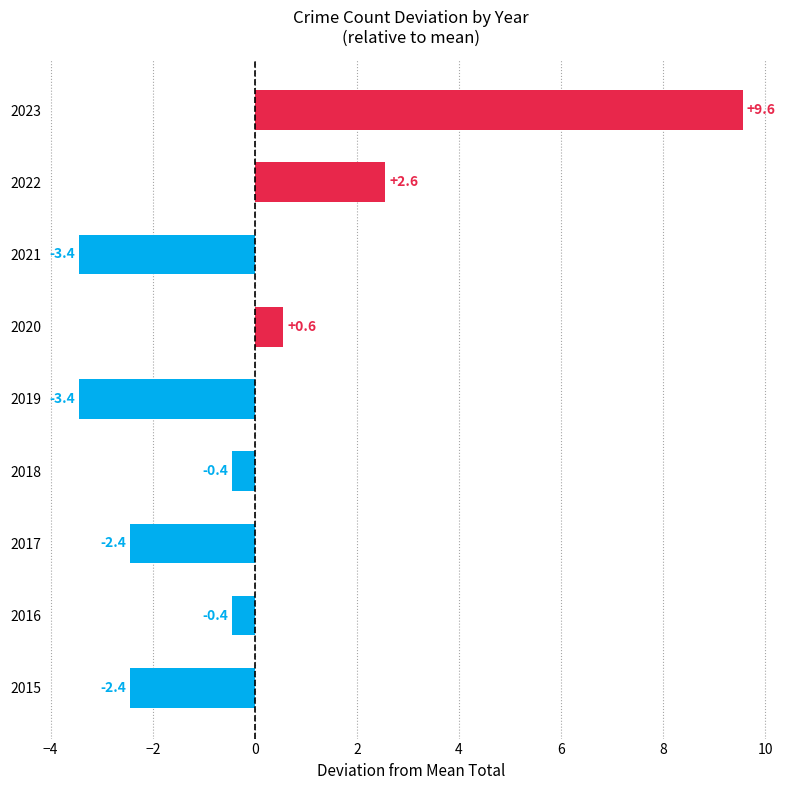

Between 2021 and 2017, which is larger?

2017